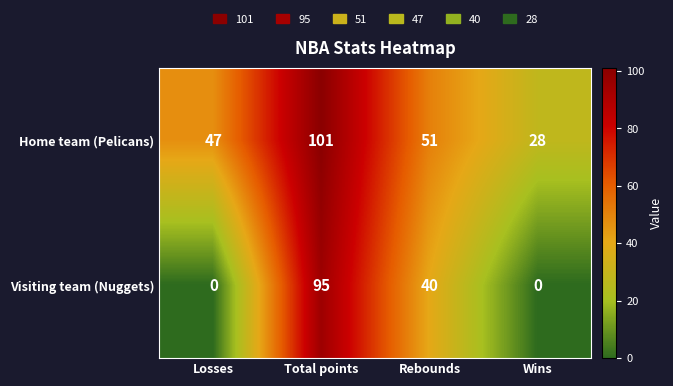

Count the number of categories in the chart.

4